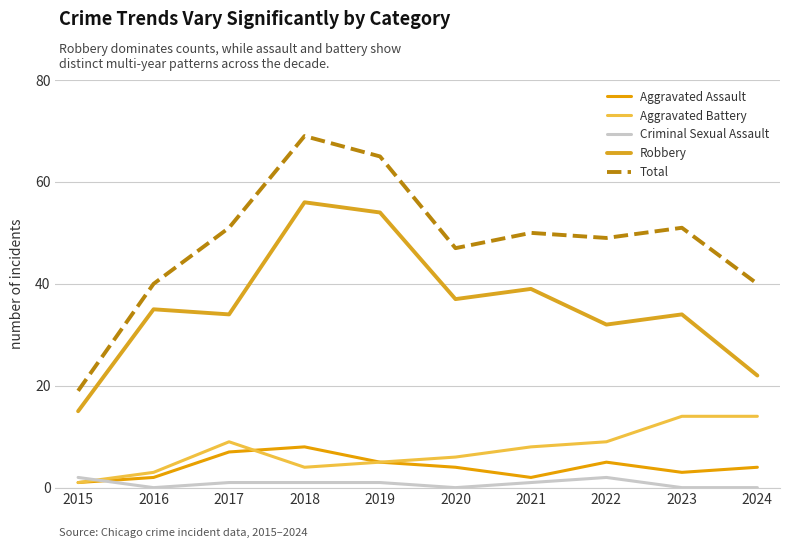

True or false: Robbery and Criminal Sexual Assault cross at least once.

False